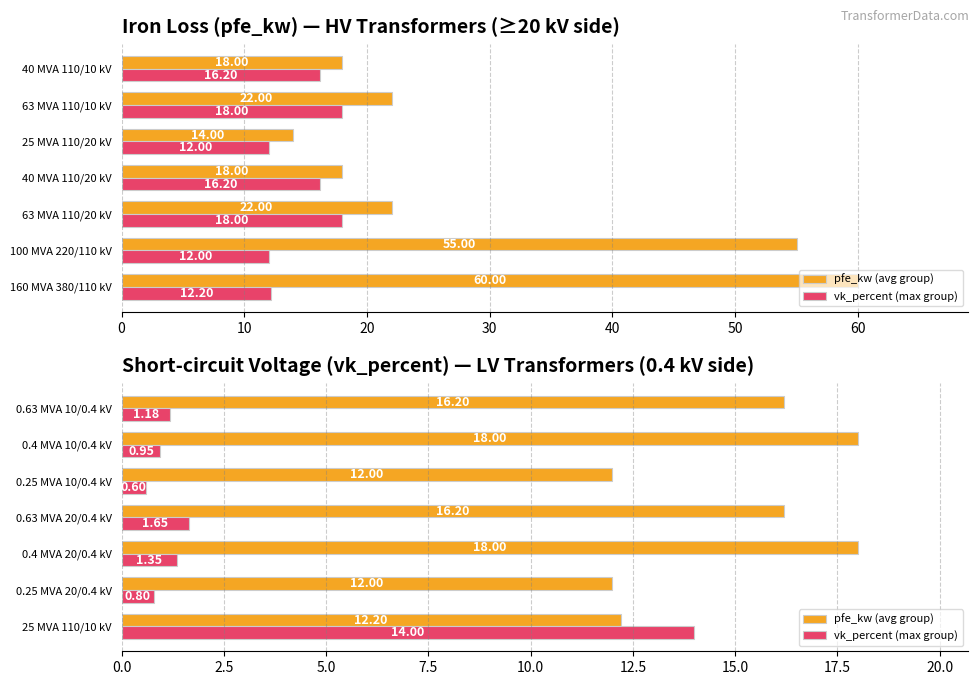

How many values in the pfe_kw (avg group) series are below 16?

3